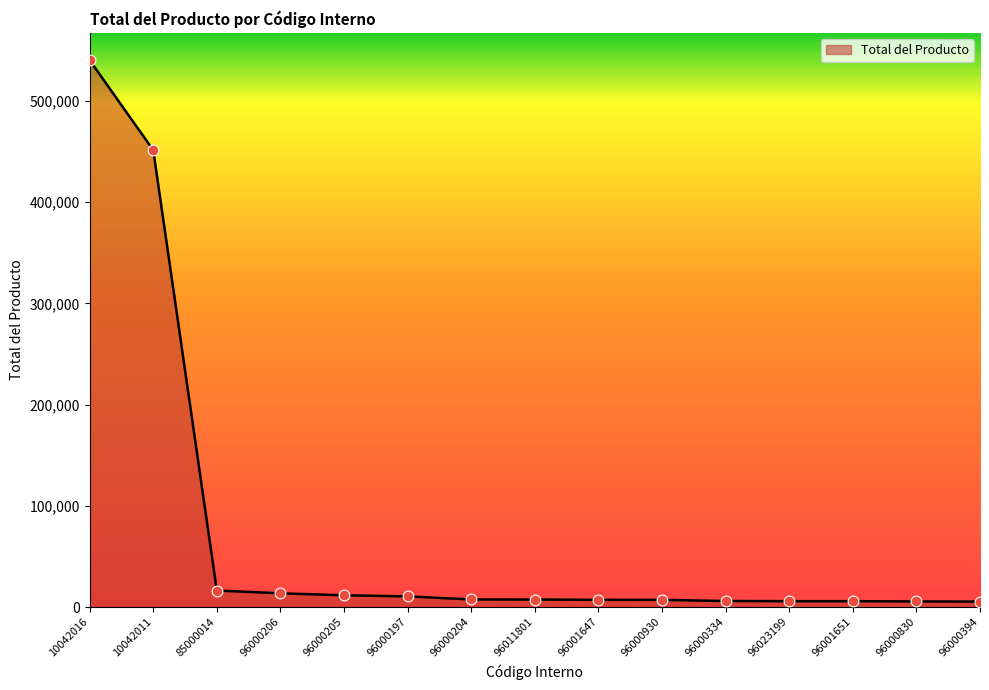

What is the change in value from 96001647 to 96000830?

-1614.2